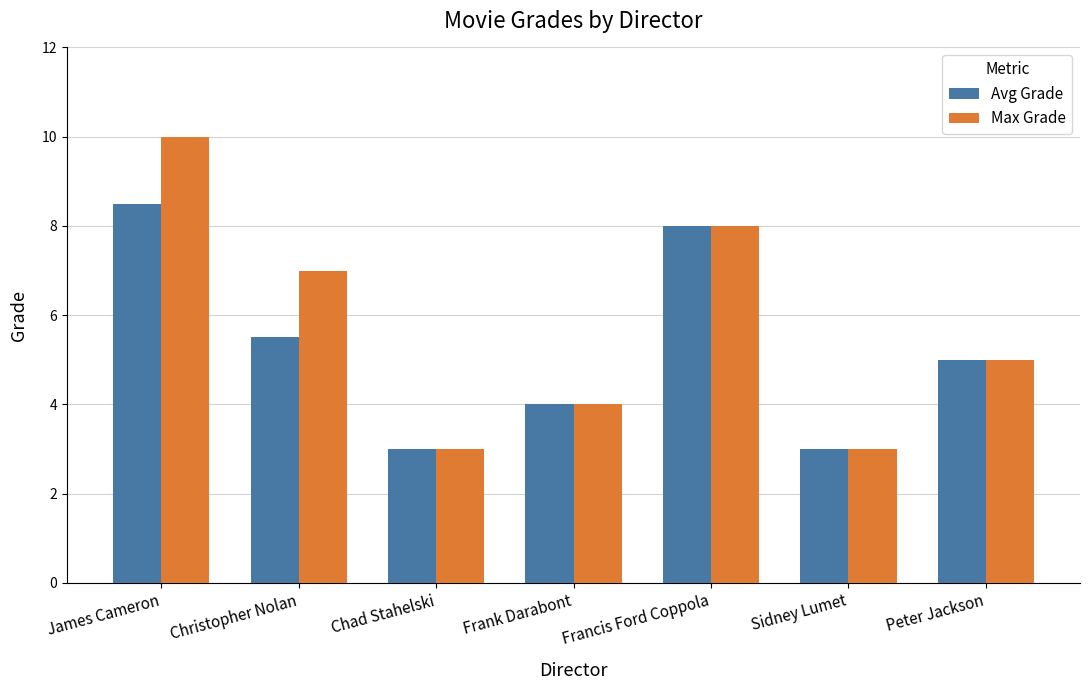

Which series has the largest range (max minus min)?

Max Grade